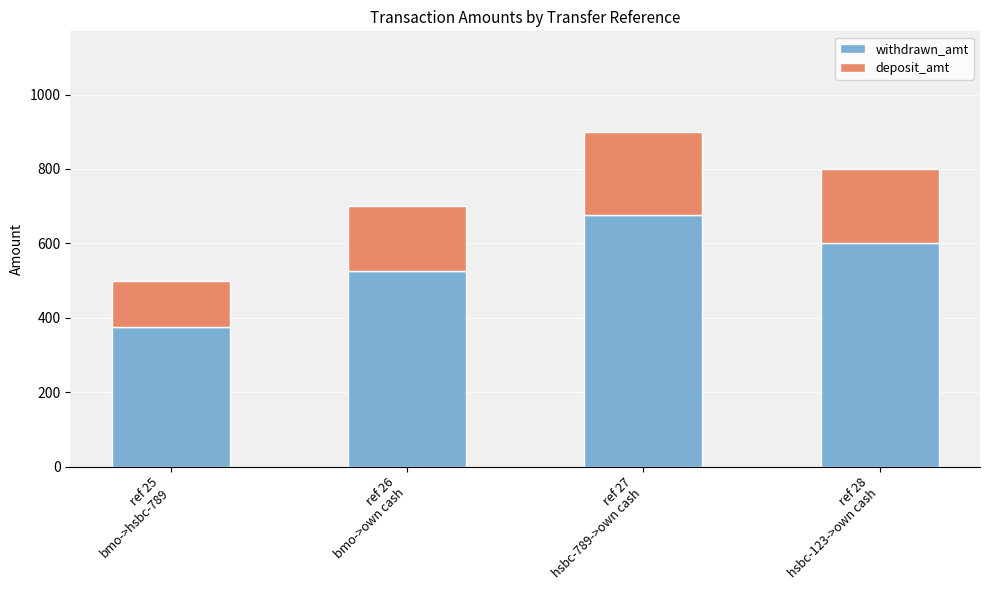

What is the highest value of the withdrawn_amt series?

675